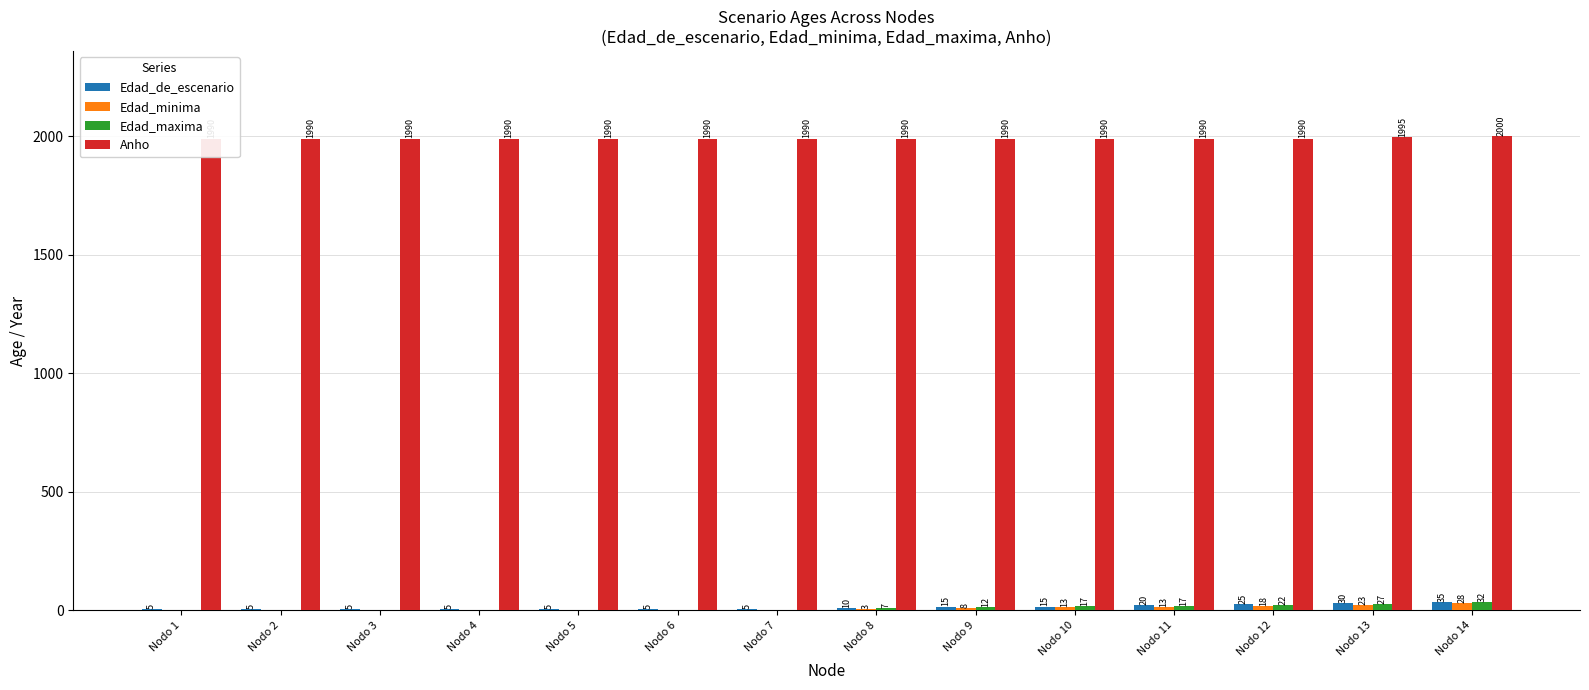

Reading right to left, extract all data points from this chart.

Edad_de_escenario: Nodo 14=35	Nodo 13=30	Nodo 12=25	Nodo 11=20	Nodo 10=15	Nodo 9=15	Nodo 8=10	Nodo 7=5	Nodo 6=5	Nodo 5=5	Nodo 4=5	Nodo 3=5	Nodo 2=5	Nodo 1=5
Edad_minima: Nodo 14=28	Nodo 13=23	Nodo 12=18	Nodo 11=13	Nodo 10=13	Nodo 9=8	Nodo 8=3	Nodo 7=0	Nodo 6=0	Nodo 5=0	Nodo 4=0	Nodo 3=0	Nodo 2=0	Nodo 1=0
Edad_maxima: Nodo 14=32	Nodo 13=27	Nodo 12=22	Nodo 11=17	Nodo 10=17	Nodo 9=12	Nodo 8=7	Nodo 7=0	Nodo 6=0	Nodo 5=0	Nodo 4=0	Nodo 3=0	Nodo 2=0	Nodo 1=0
Anho: Nodo 14=2000	Nodo 13=1995	Nodo 12=1990	Nodo 11=1990	Nodo 10=1990	Nodo 9=1990	Nodo 8=1990	Nodo 7=1990	Nodo 6=1990	Nodo 5=1990	Nodo 4=1990	Nodo 3=1990	Nodo 2=1990	Nodo 1=1990